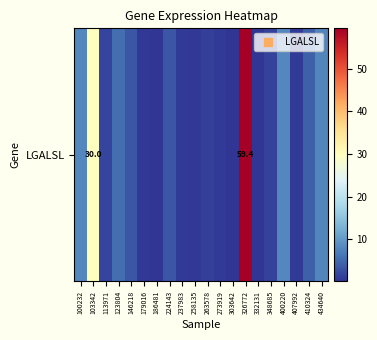

Which category has the lowest value across all series?

186481